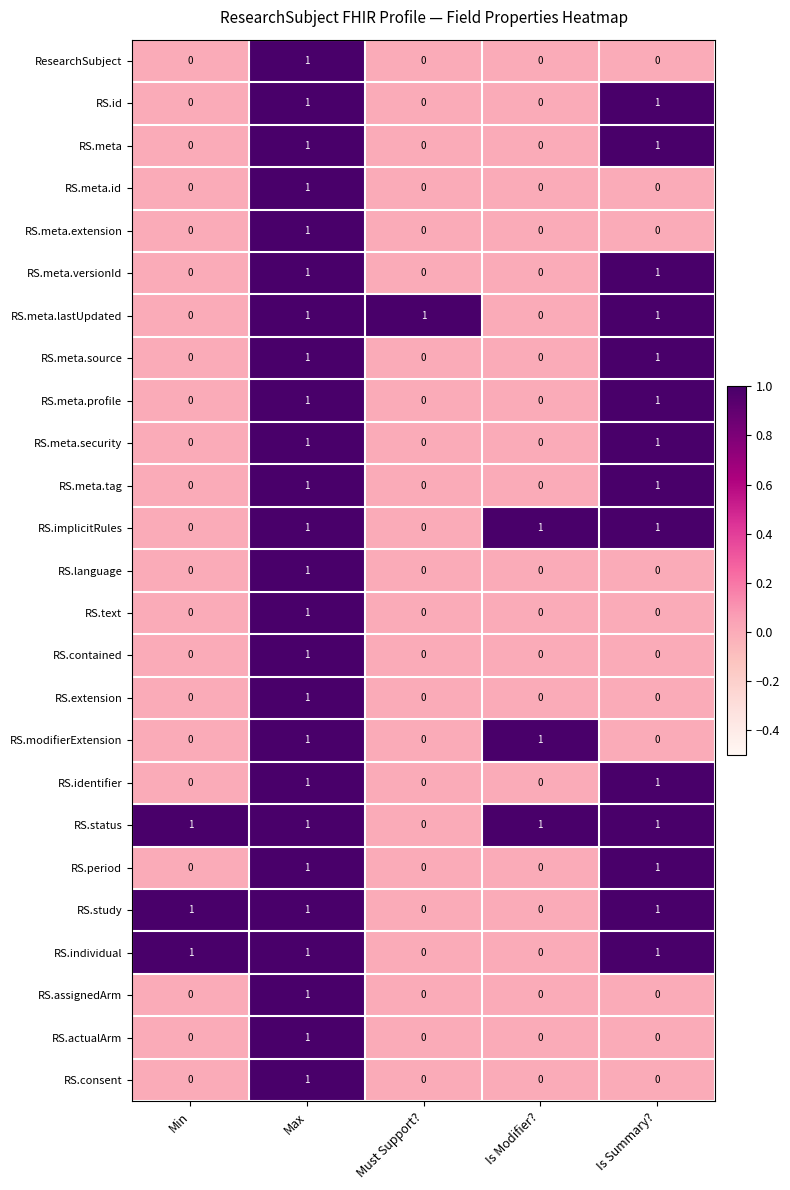

The value of RS.meta.id at Is Modifier? is 0. True or false?

True